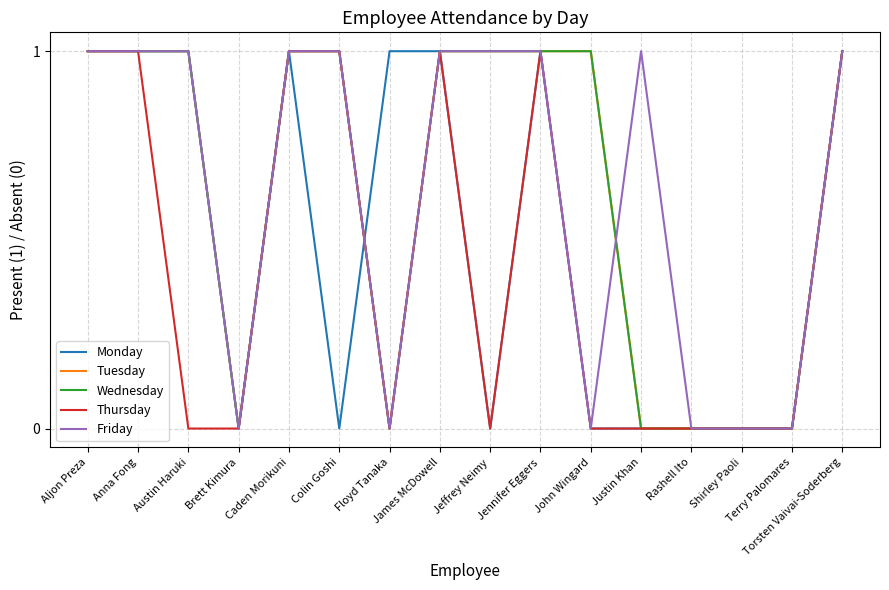

How many times do Monday and Friday cross each other?

1